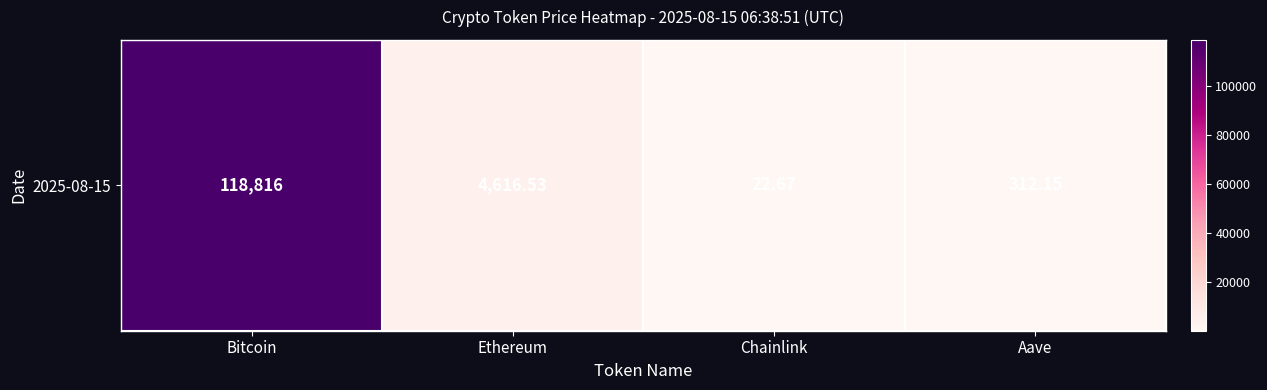

What is the sum of the values at Bitcoin and Ethereum?

123432.5